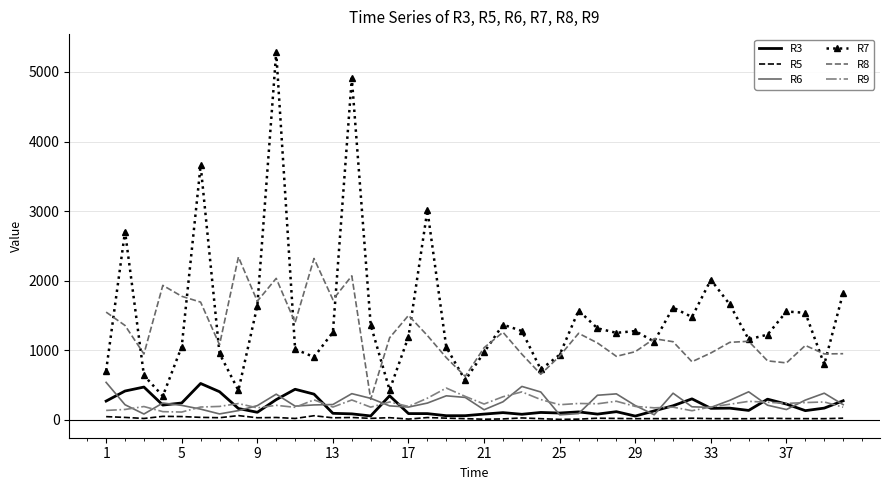

In R9, how many points are lower than both neighbors (excluding endpoints)?

12